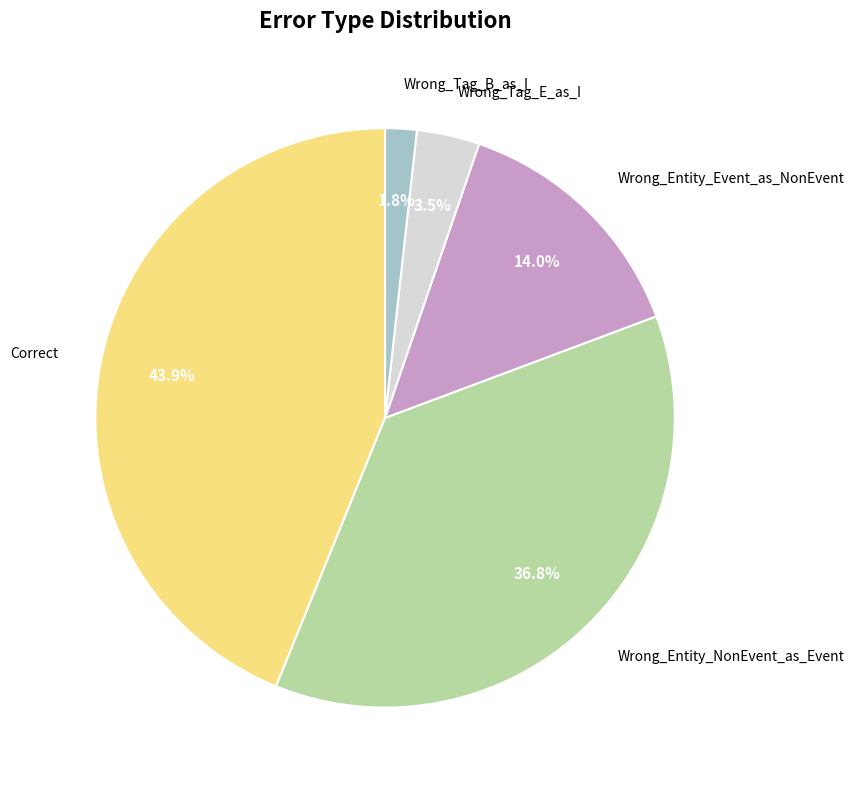

Rank the categories by value from highest to lowest.

Correct, Wrong_Entity_NonEvent_as_Event, Wrong_Entity_Event_as_NonEvent, Wrong_Tag_E_as_I, Wrong_Tag_B_as_I